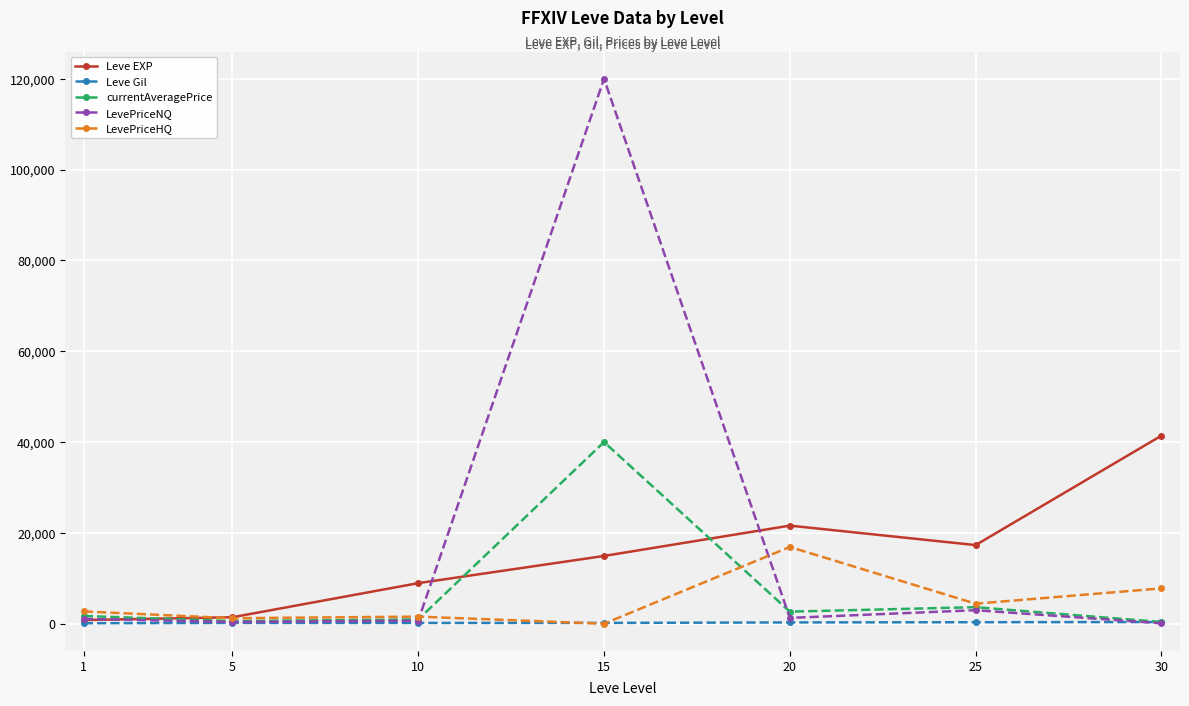

Count the number of categories in the chart.

7